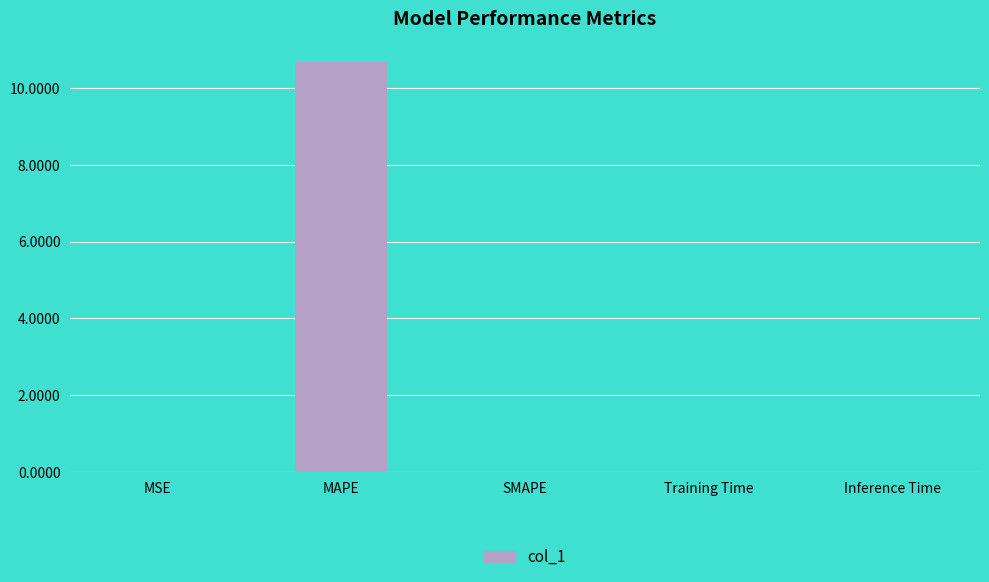

What is the maximum value shown in the chart?

10.7